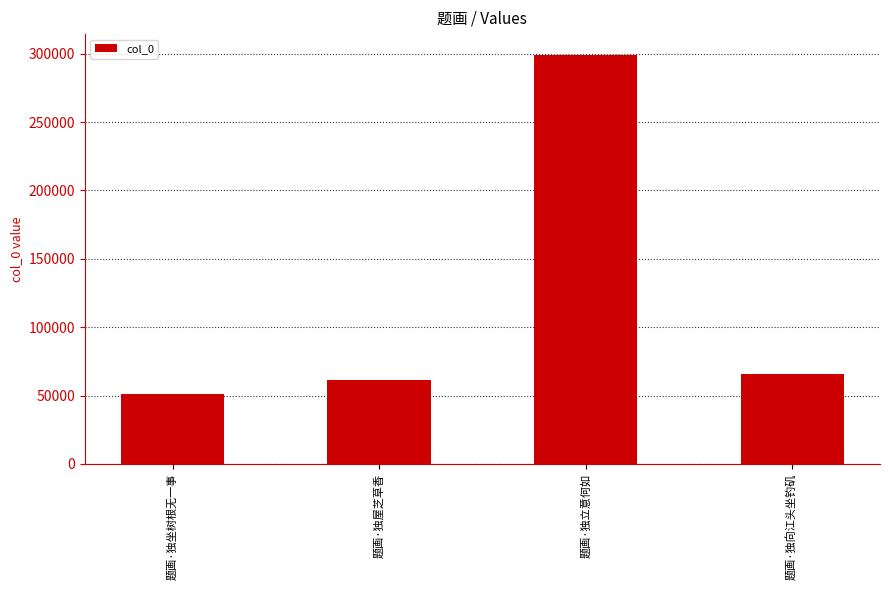

What is the ratio of the value at 题画·独坐树根无一事 to the value at 题画·独向江头坐钓矶?

0.8